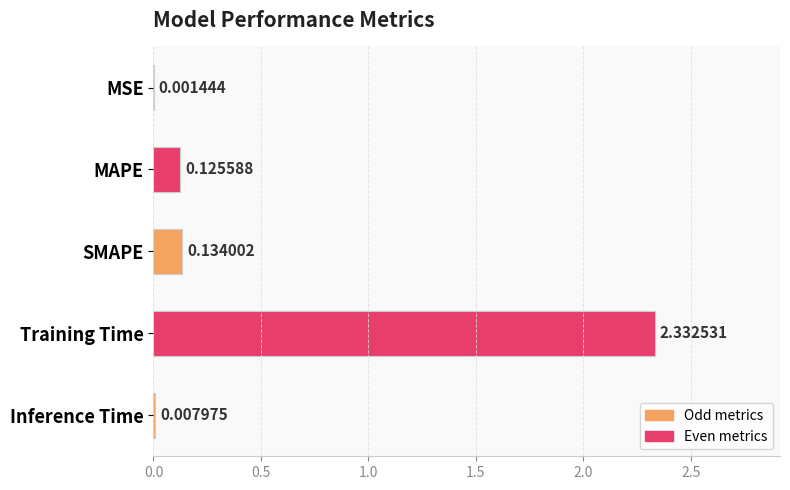

Which has a higher value, MAPE or SMAPE?

SMAPE